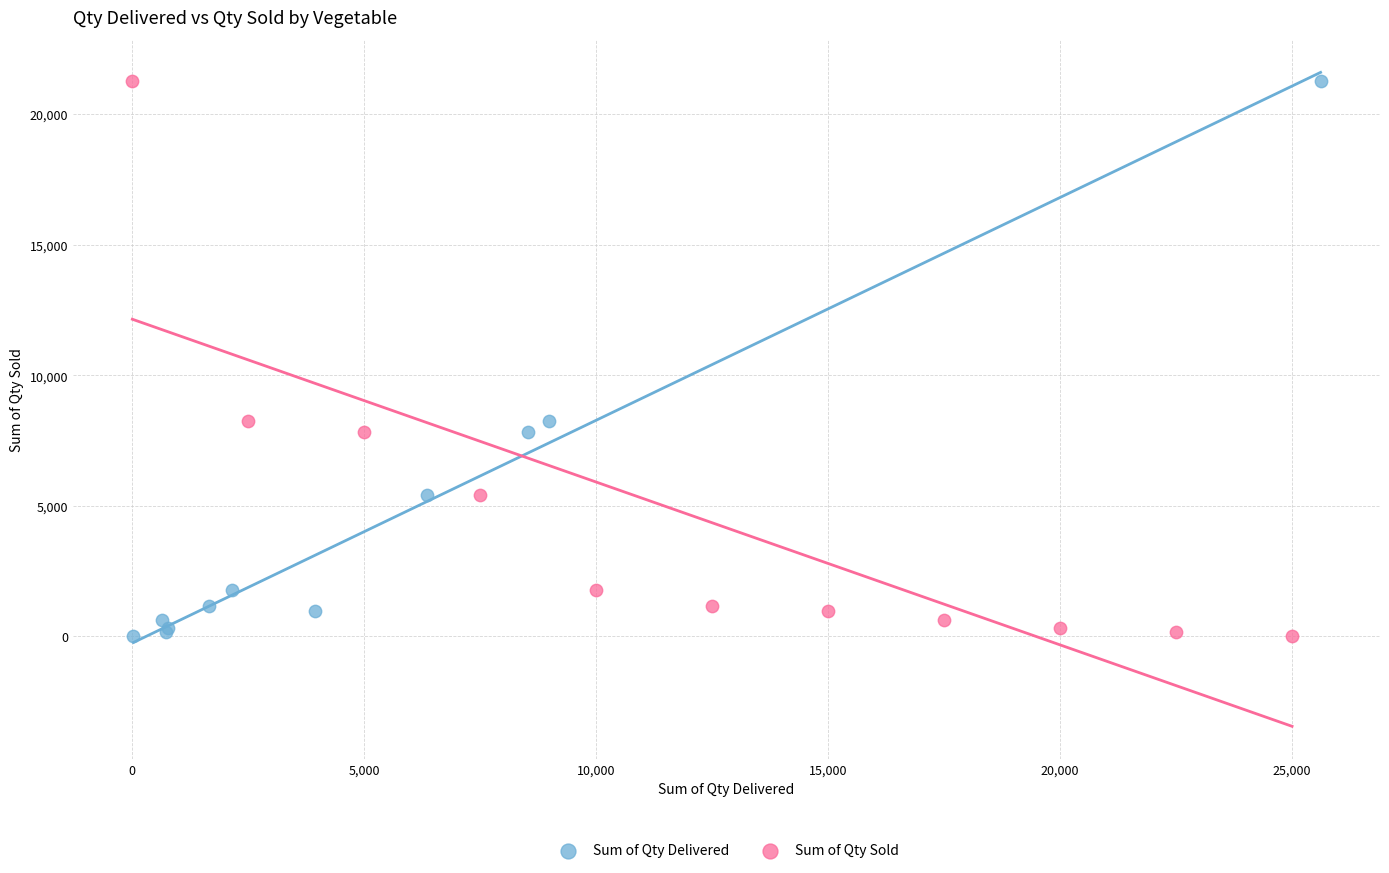

What are all the series names shown in the legend?

Sum of Qty Delivered, Sum of Qty Sold